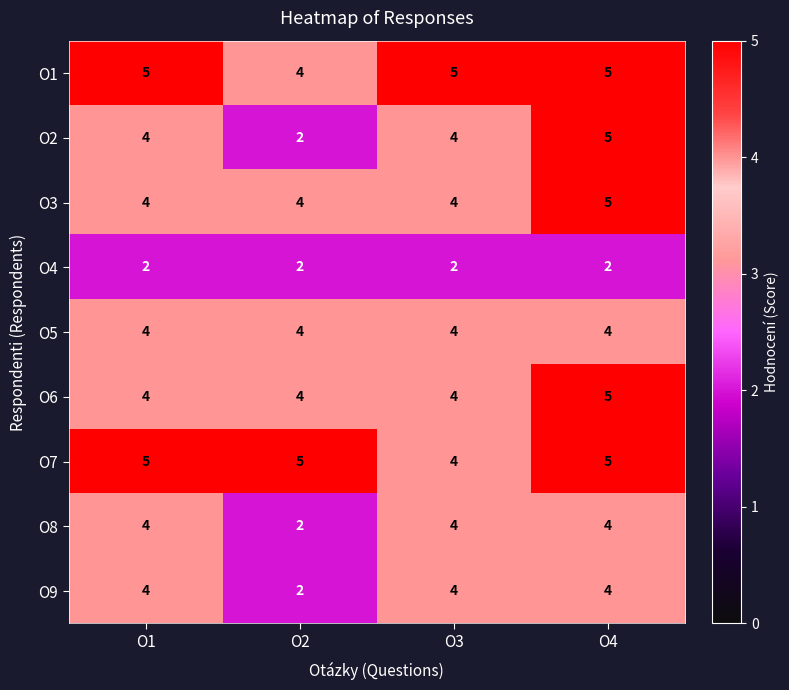

What is the highest value of the O6 series?

5